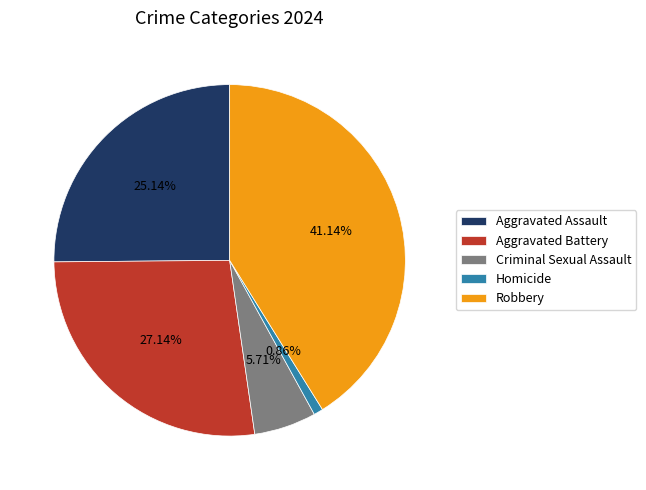

Count the number of slices in the pie.

5